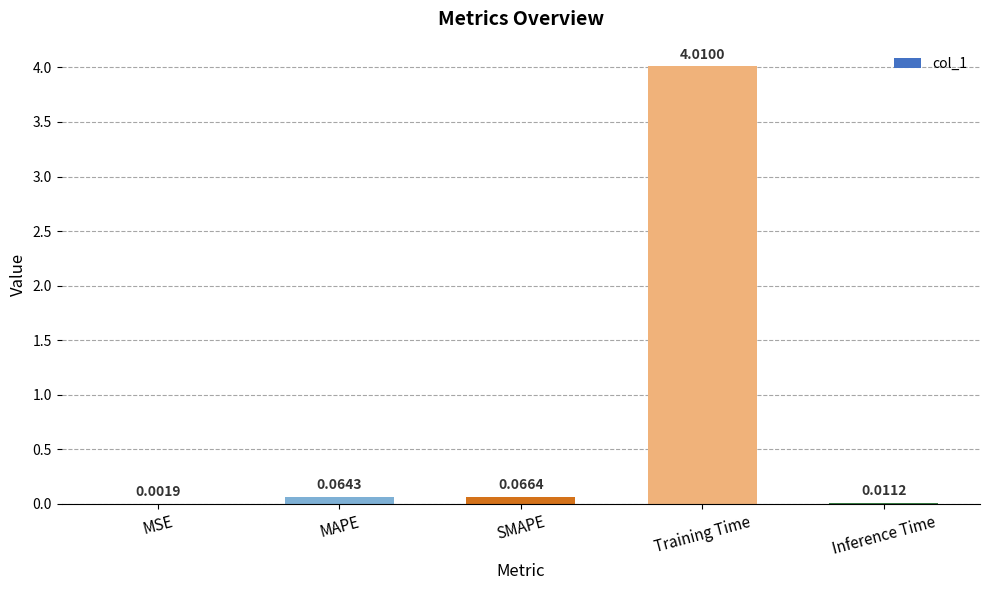

What is the average value?

0.8